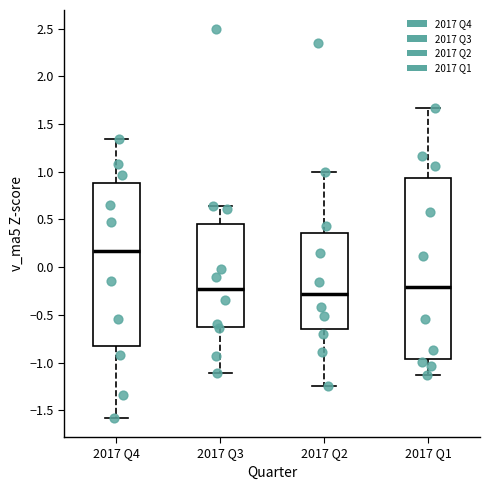

Where does the median line of the box for 2017 Q2 sit on the y-axis? The values are not printed on the chart, so give them approximately, as read against the axis.

-0.30